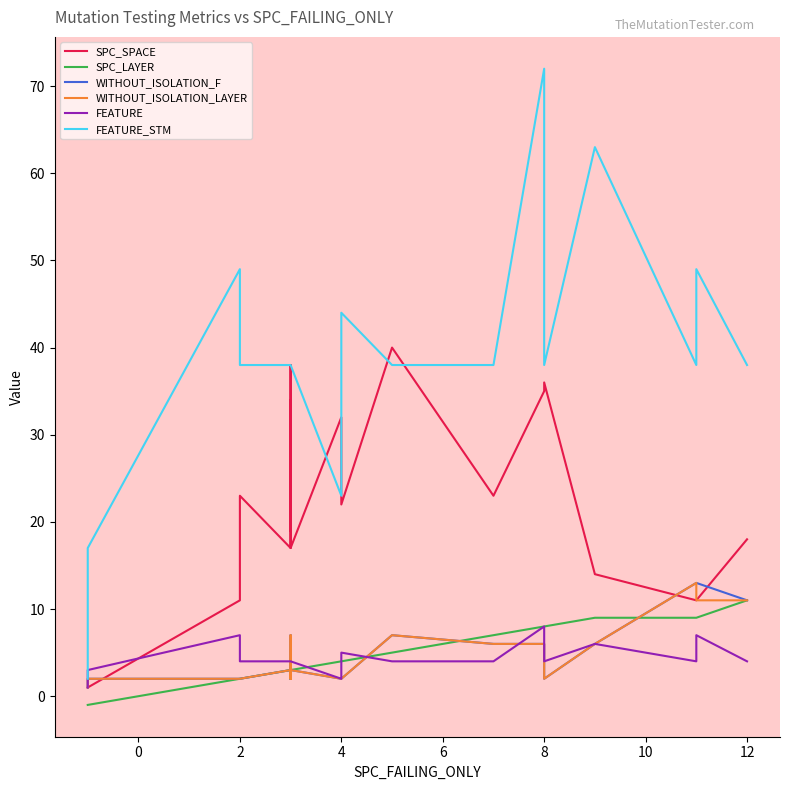

Does the chart have visible grid lines?

No